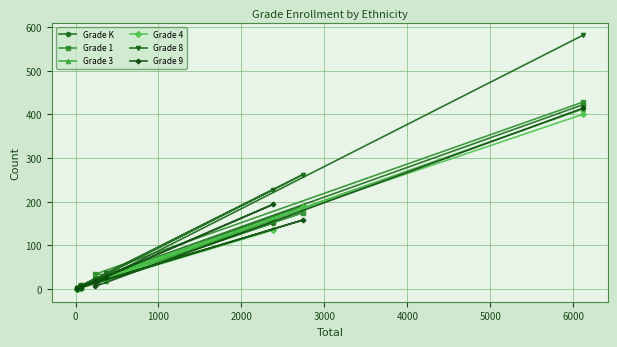

Which series has the largest total across all categories?

Grade 8